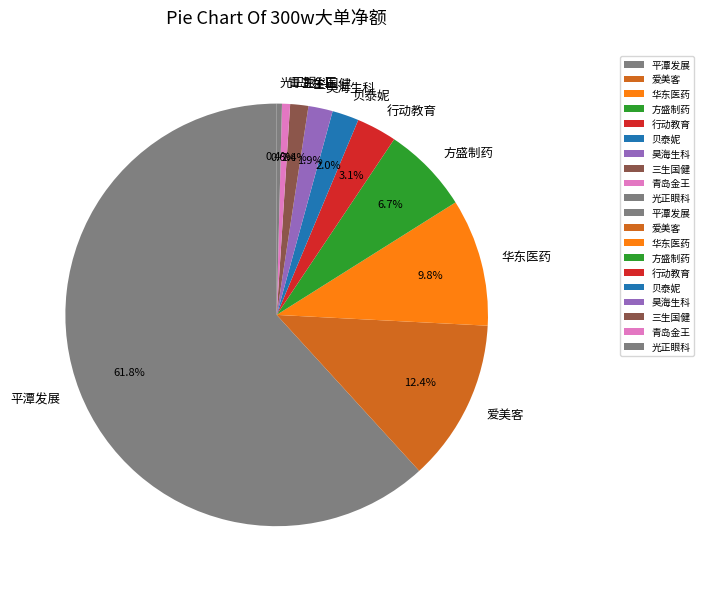

Is there a majority slice in this chart?

Yes